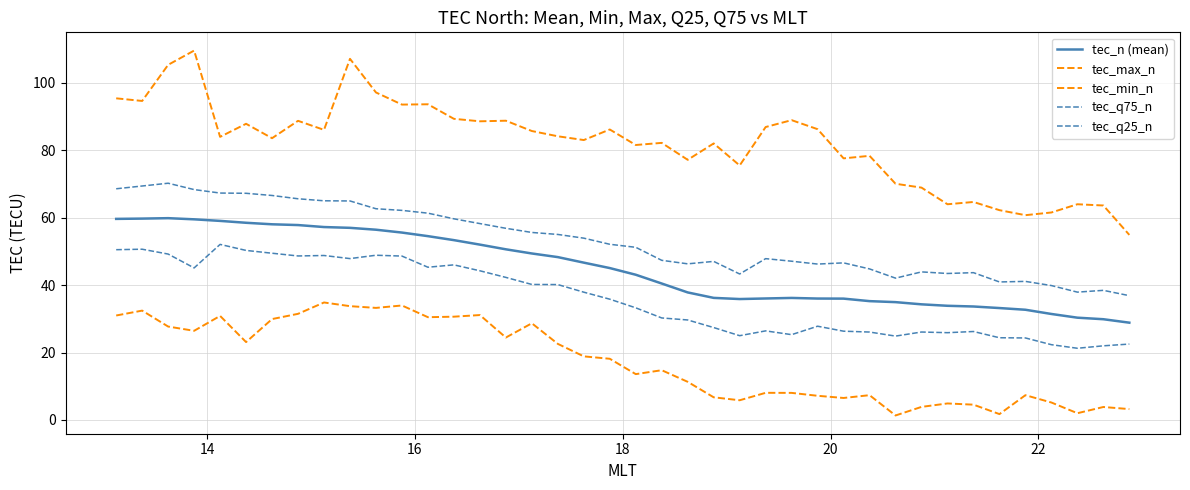

Does the chart display data point markers on the line(s)?

No